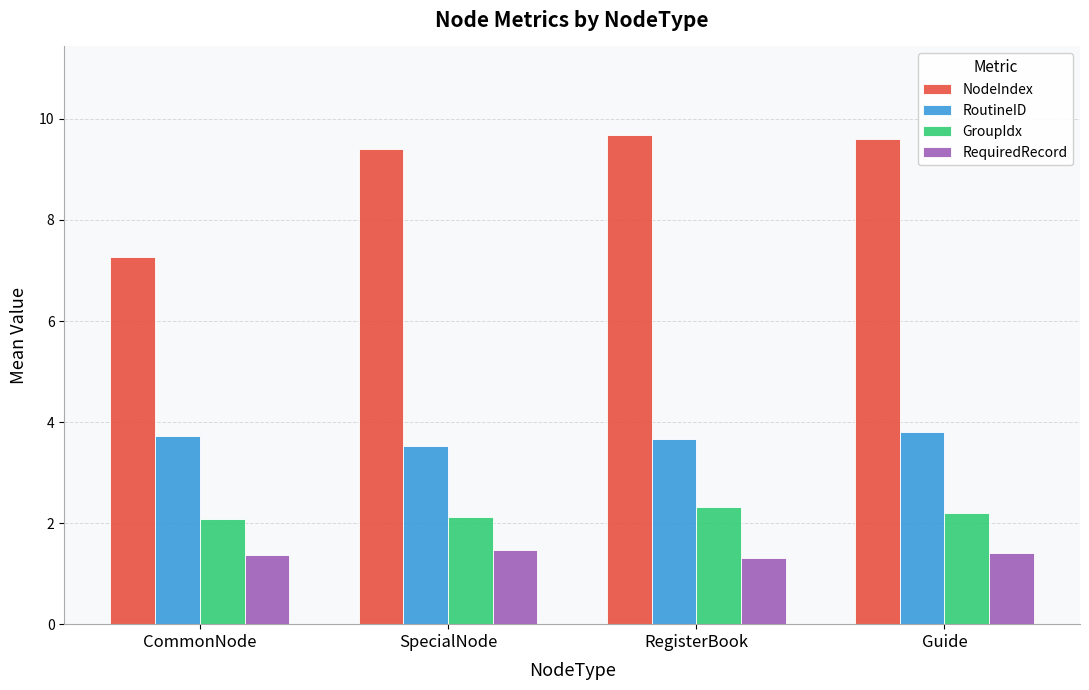

Between CommonNode and SpecialNode, which series saw the biggest shift?

NodeIndex